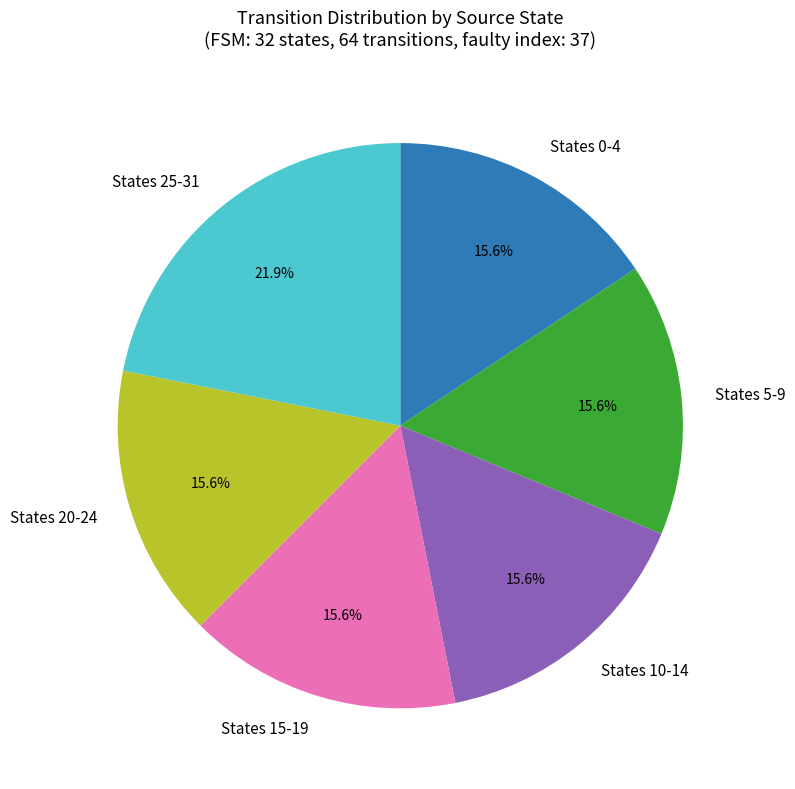

Which slice is the largest?

States 25-31